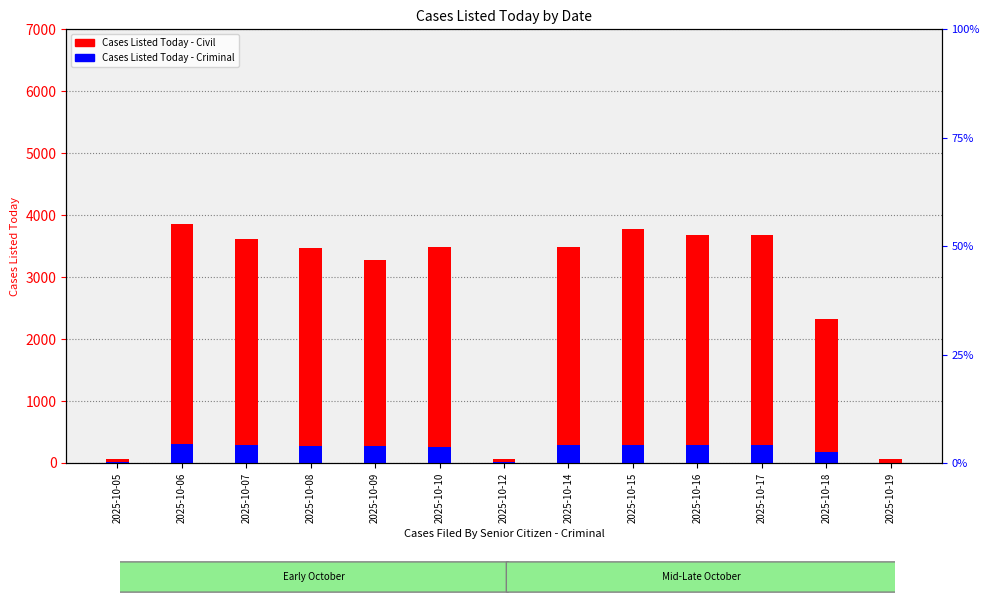

At which category is the sum across all series the highest?

2025-10-06